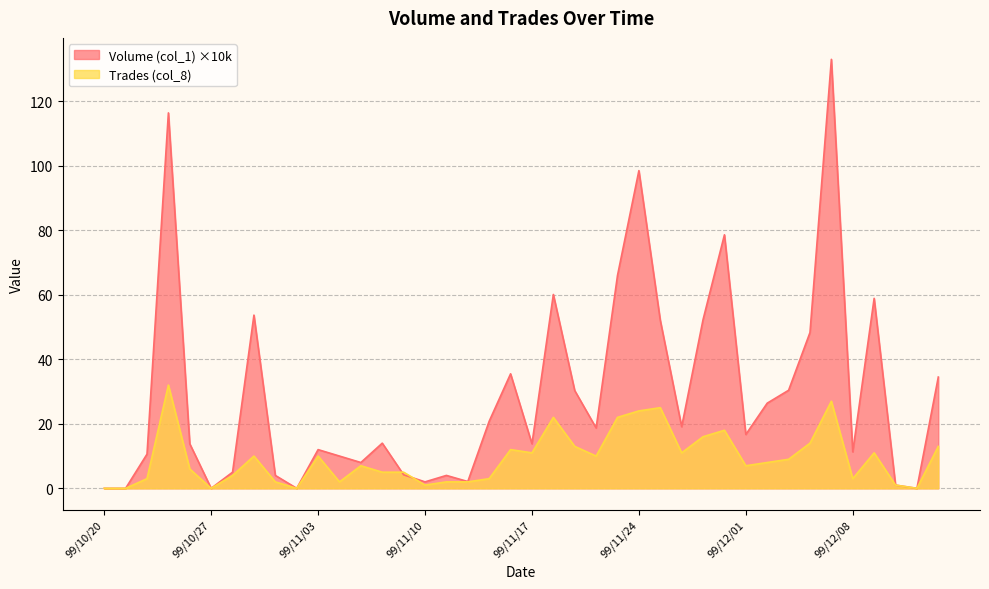

Which has a higher value, 99/11/03 or 99/12/06?

99/12/06